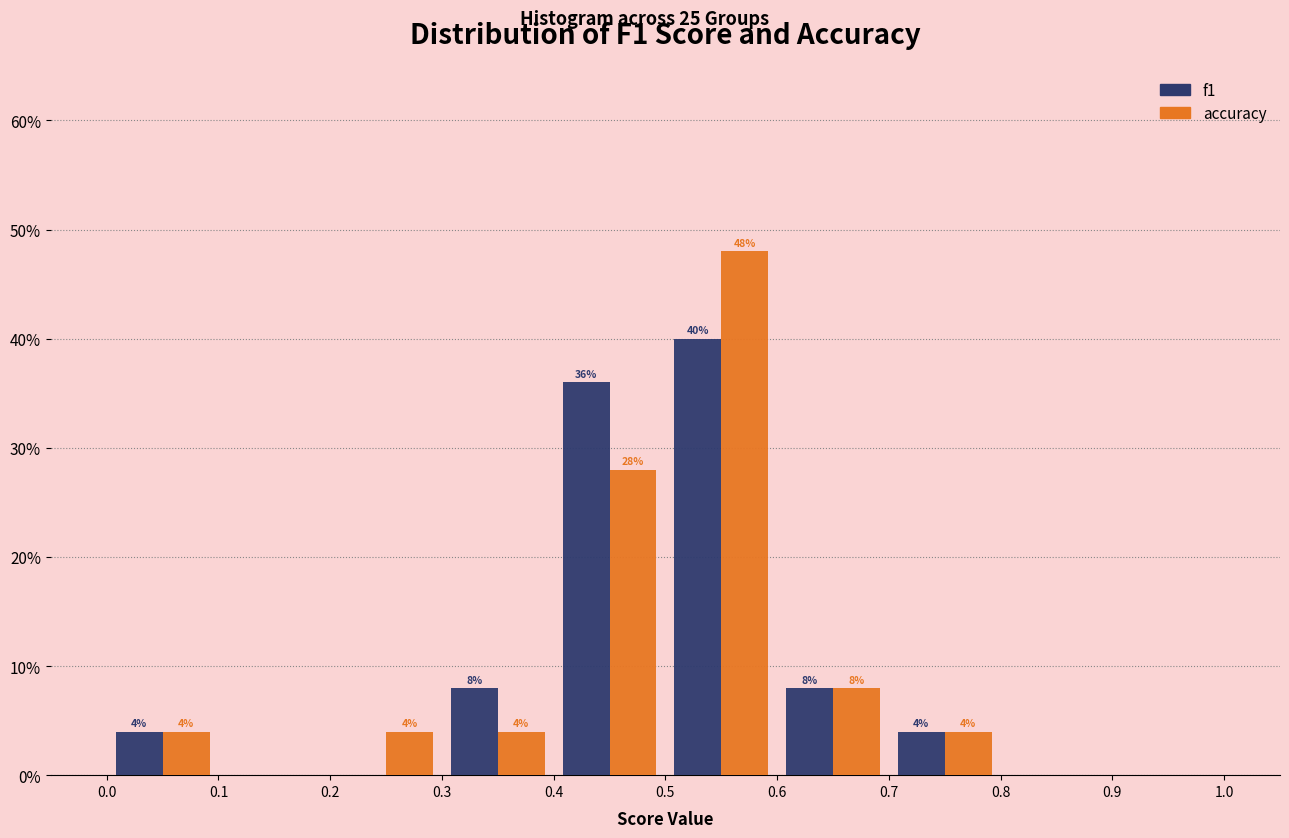

In the f1 series, which range on the x-axis has the tallest bar?

0.5 to 0.6